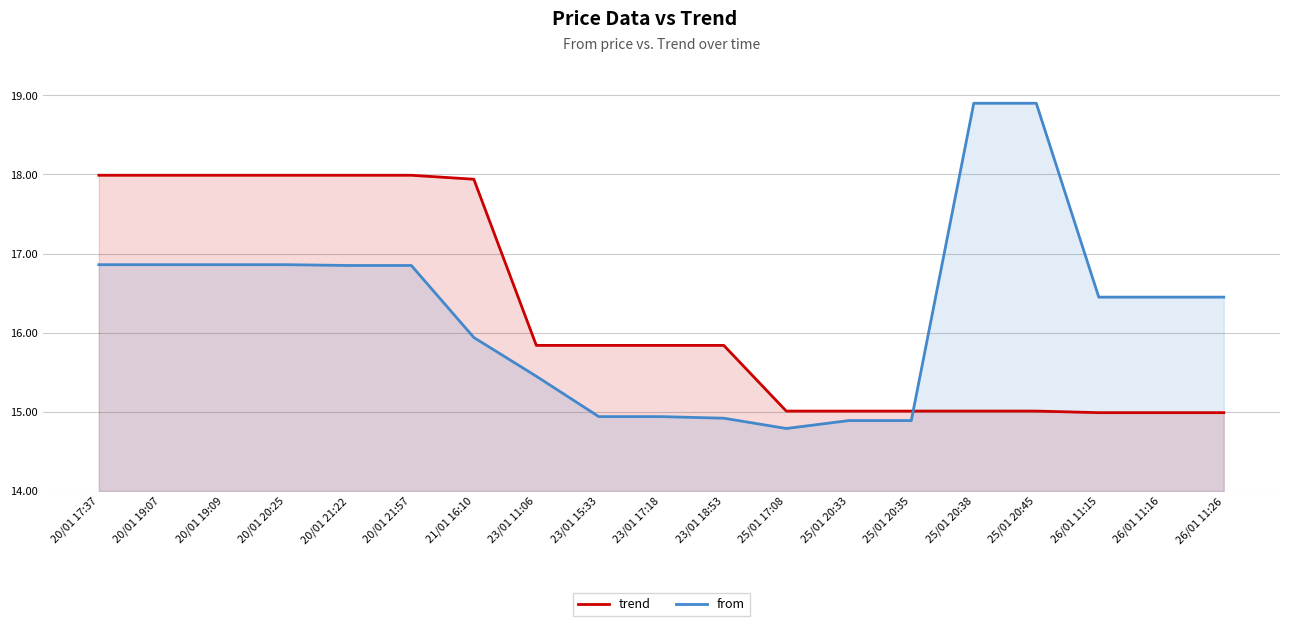

What is the label of the 11th point from the left?

23/01 18:53